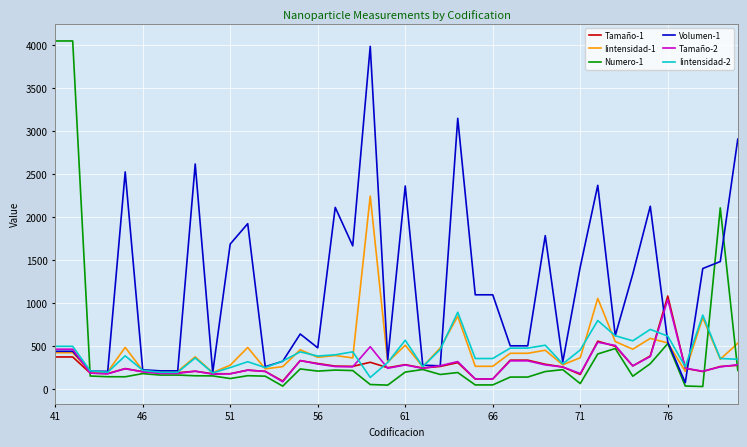

Is this an area chart (filled region under the line)?

No